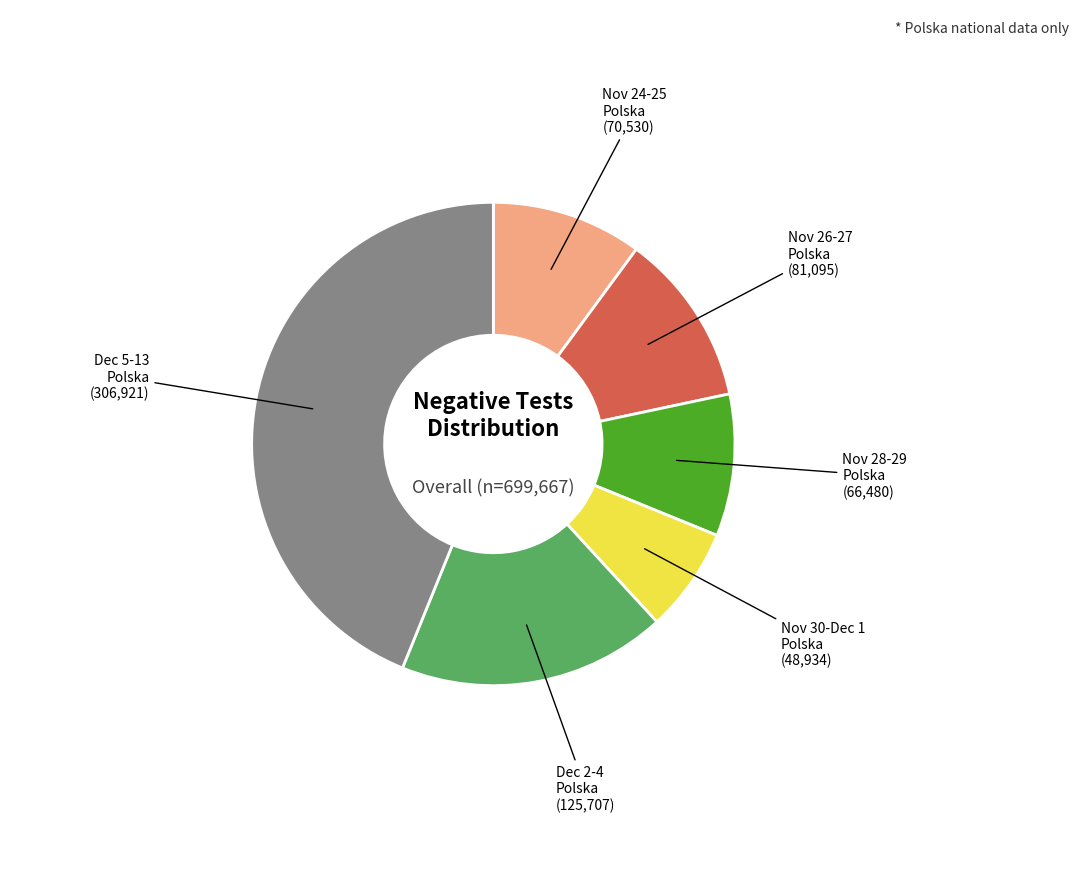

Does any single category account for the majority?

No